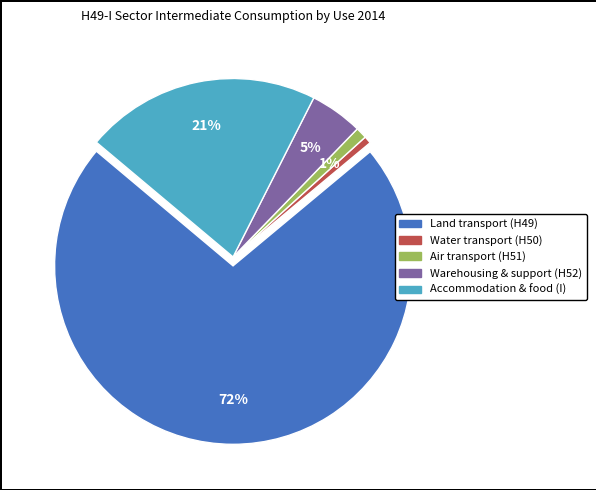

The Water transport (H50) slice represents 10% of the pie. True or false?

False